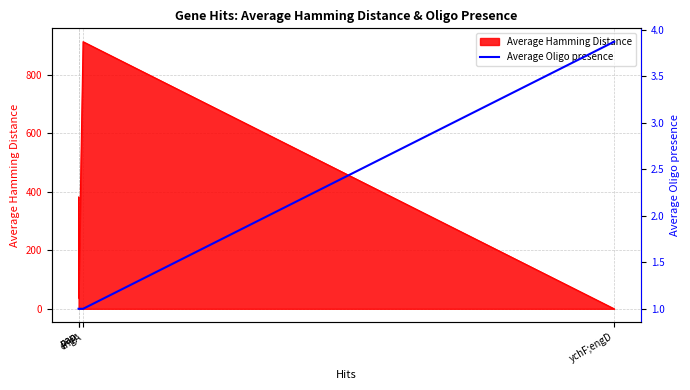

The chart shows a value of 0.6 at engA. True or false?

False